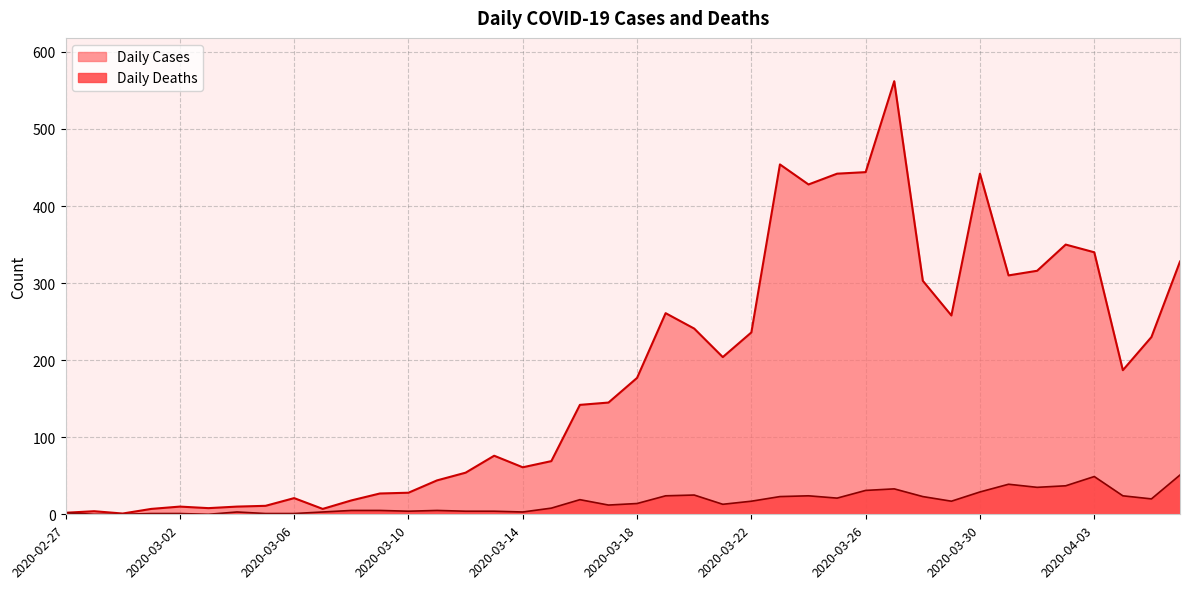

What are all the series names shown in the legend?

Daily Cases, Daily Deaths